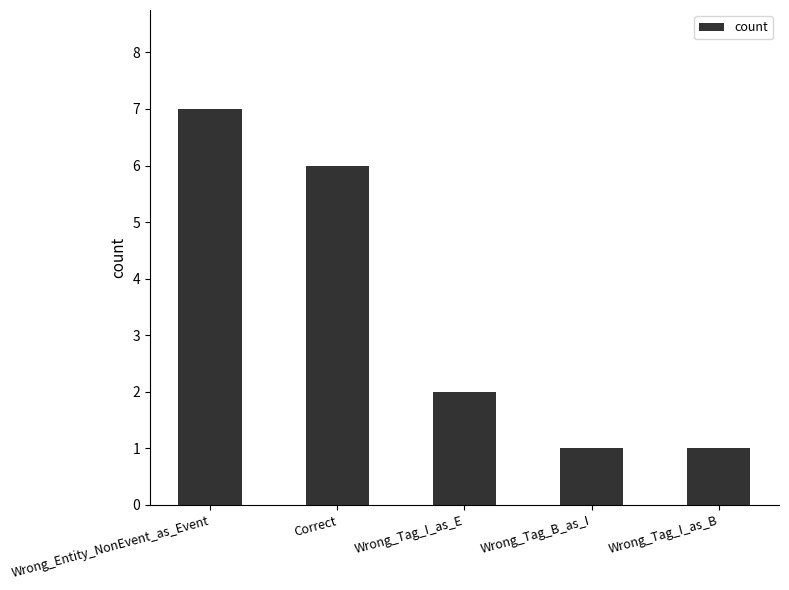

The value at Wrong_Entity_NonEvent_as_Event is 7. True or false?

True